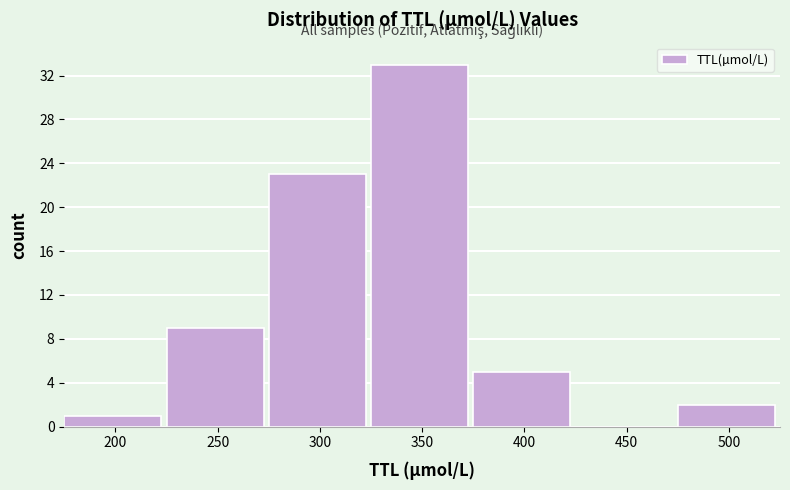

Reading right to left, what are all the values shown in this chart?

500=2	450=0	400=5	350=33	300=23	250=9	200=1